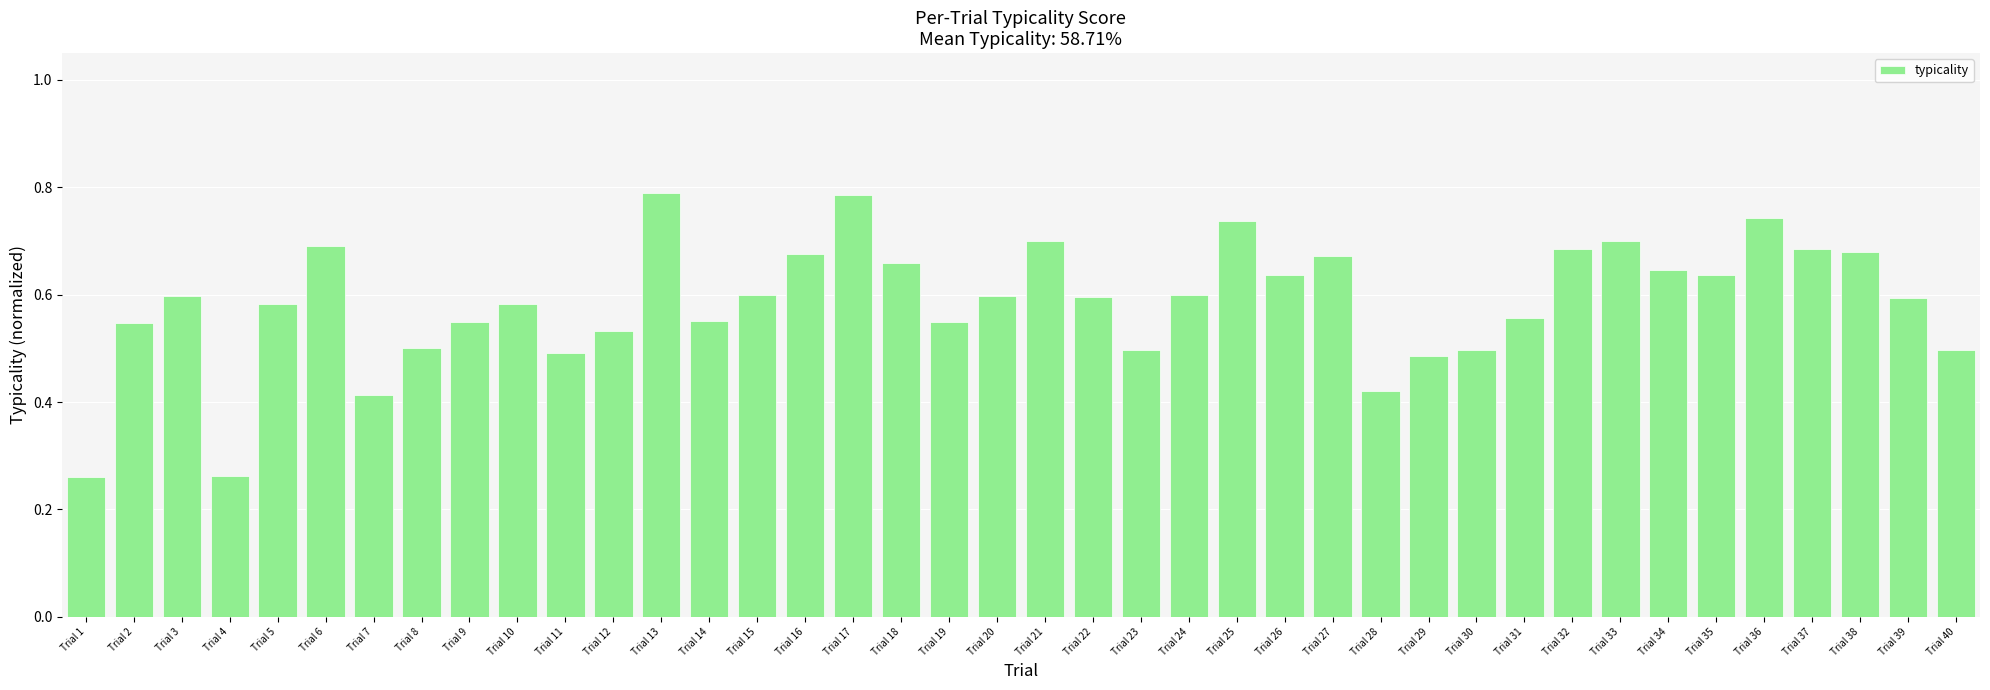

Between Trial 22 and Trial 30, which is larger?

Trial 22